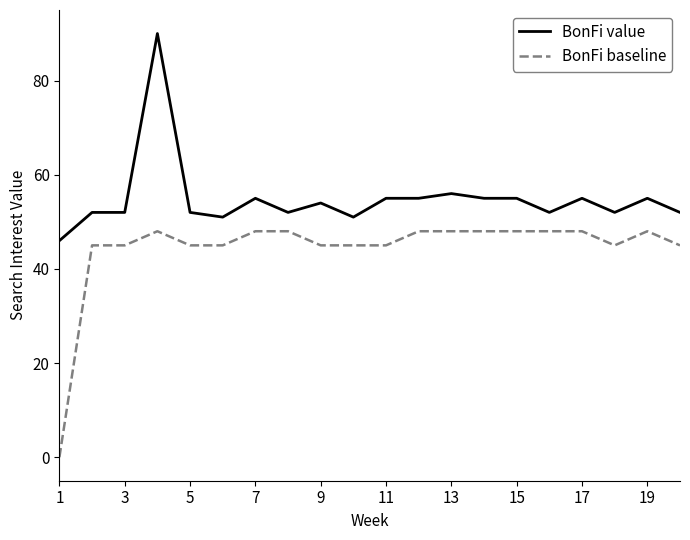

List the series in order of their overall mean, highest first.

BonFi value, BonFi baseline